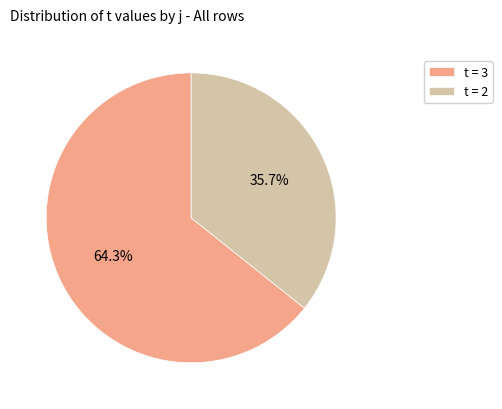

Do t = 2 and t = 3 together represent more than half of the pie?

Yes